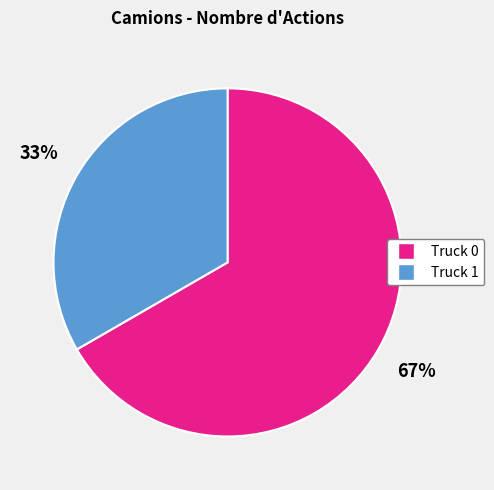

Is there any slice that represents more than half of the pie?

Yes